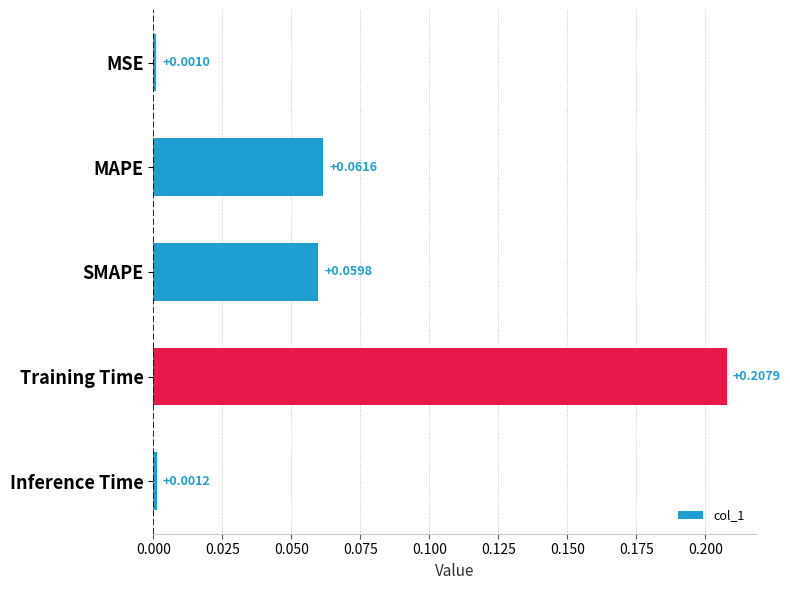

Rank the categories by value from lowest to highest.

MSE, Inference Time, SMAPE, MAPE, Training Time